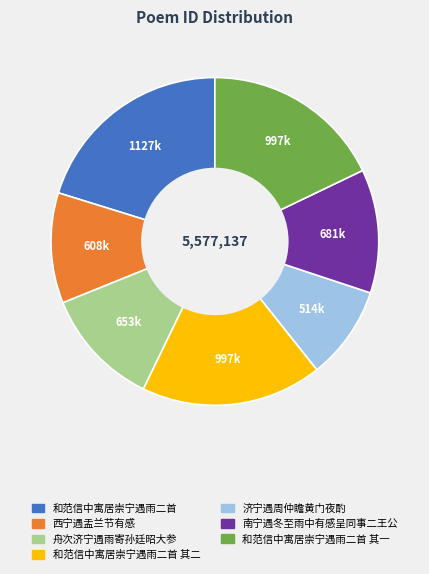

Does any single category account for the majority?

No